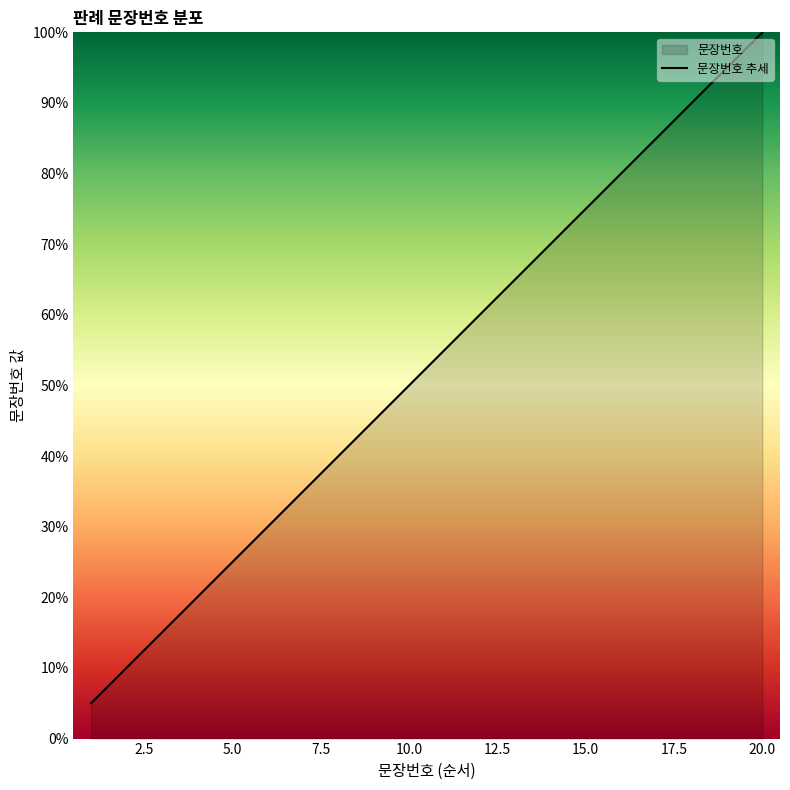

What is the smallest value displayed?

5.0